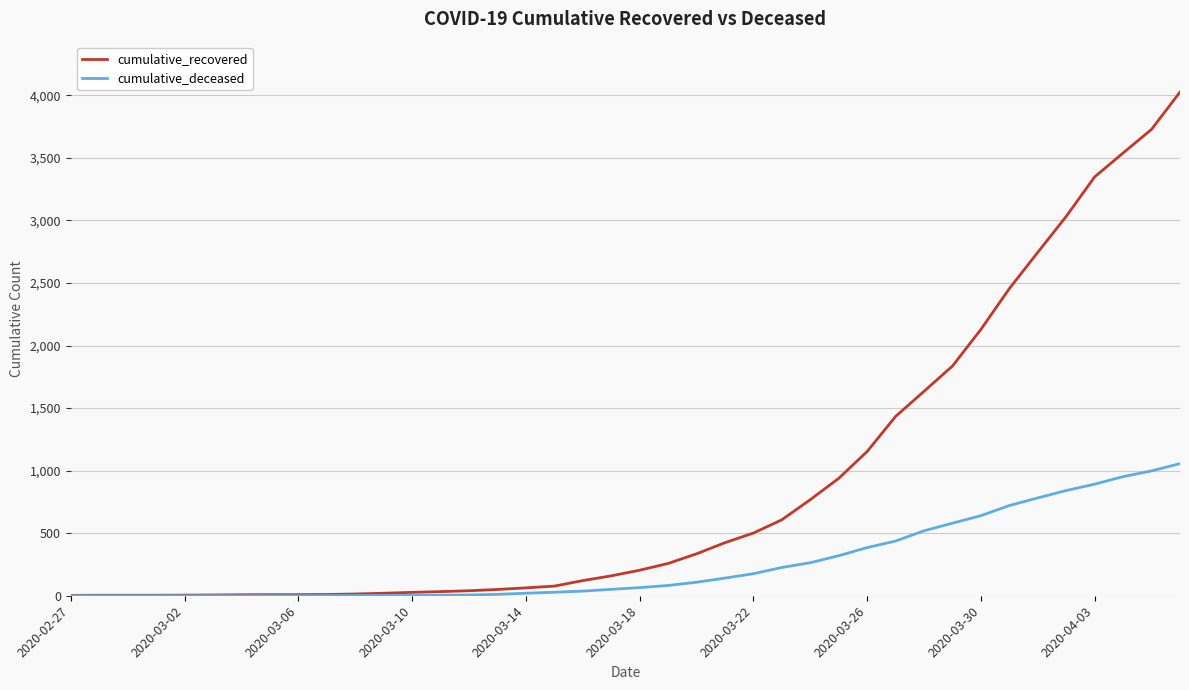

What is the maximum value for cumulative_recovered?

4026